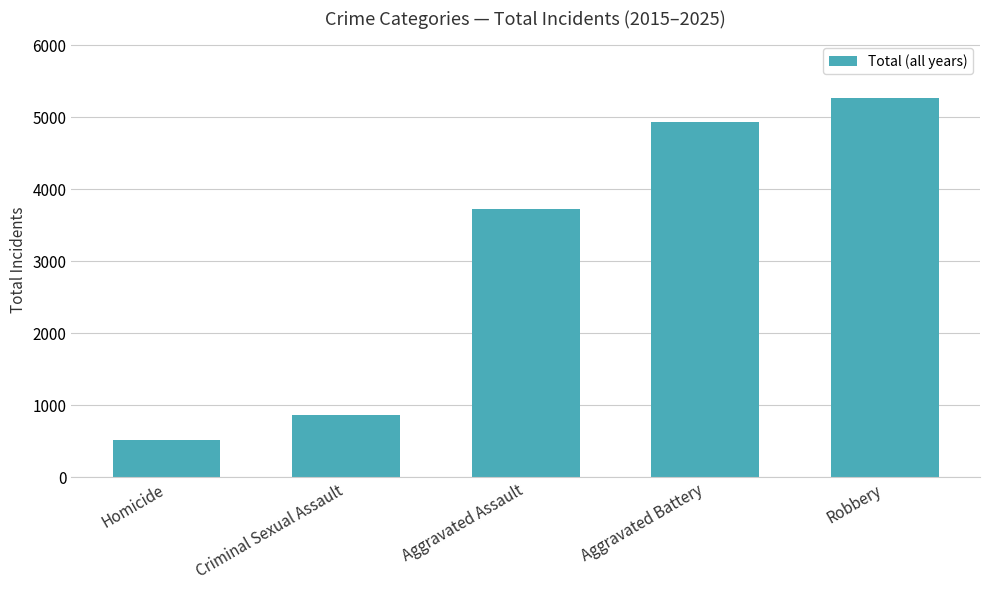

How many bars are there in total?

5